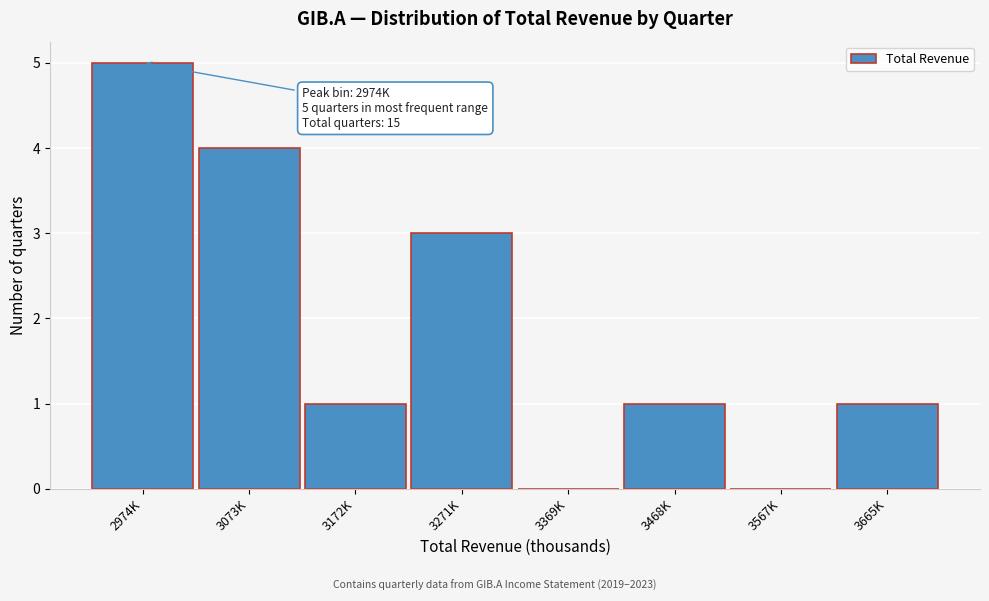

Reading left to right, what are all the values shown in this chart?

2974K=5	3073K=4	3172K=1	3271K=3	3369K=0	3468K=1	3567K=0	3665K=1